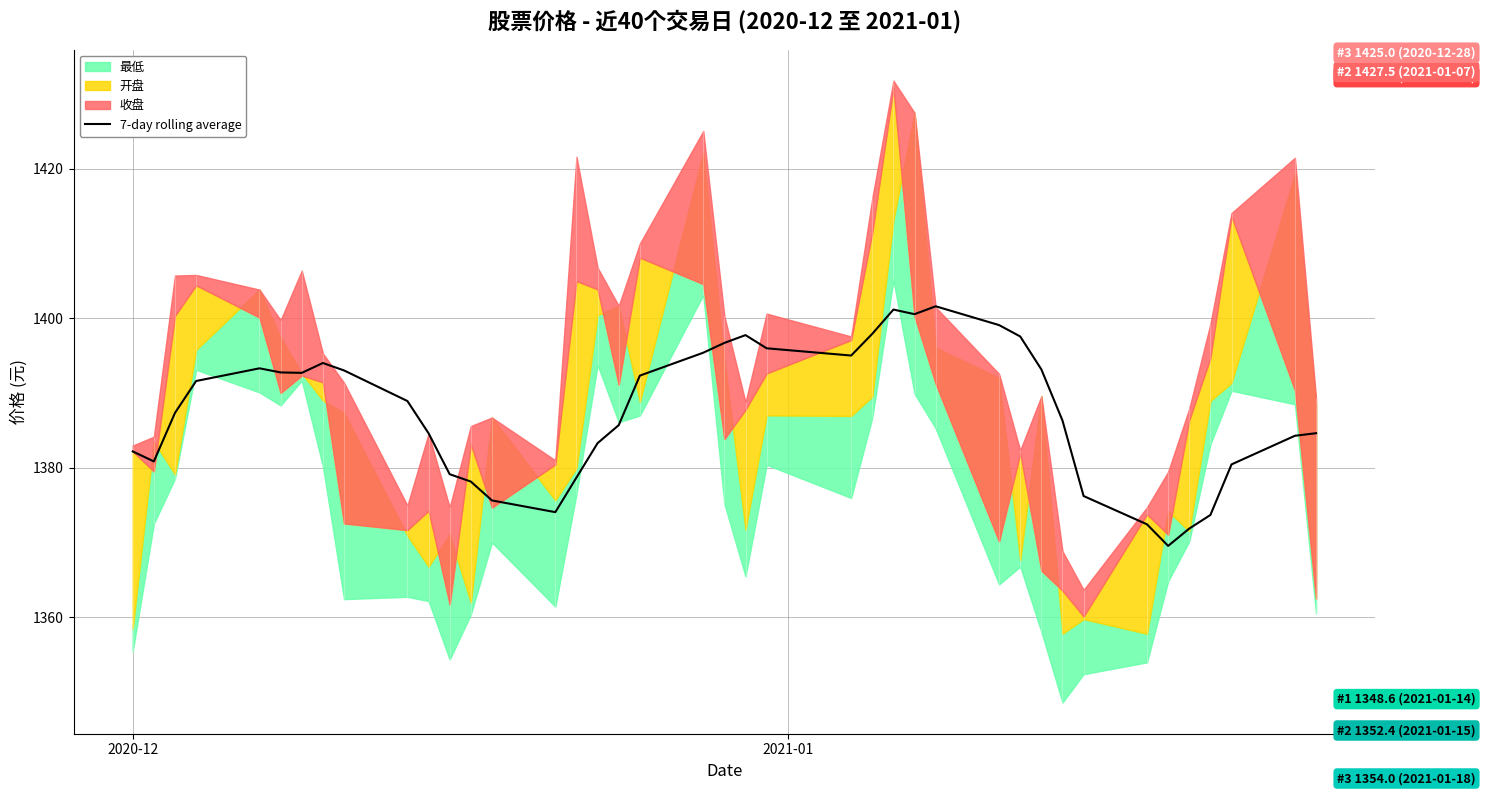

What is the maximum value for 7-day rolling average?

1401.6